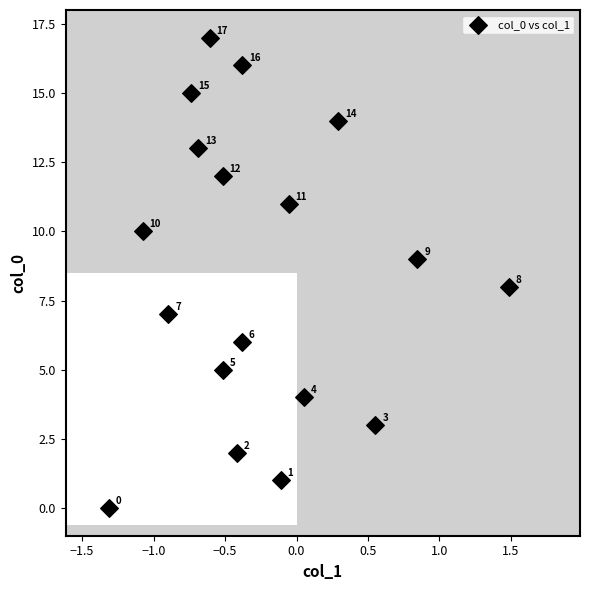

What Y value in the scatter plot is closest to 8?

8